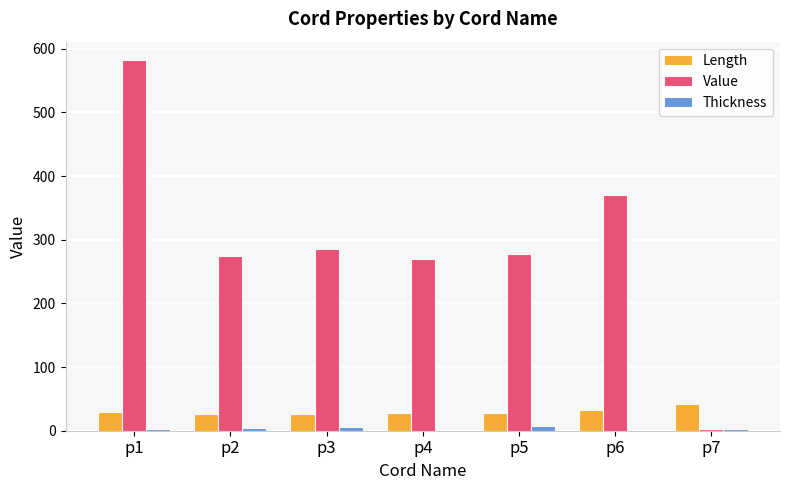

The value of Length at p2 is 26.0. True or false?

True